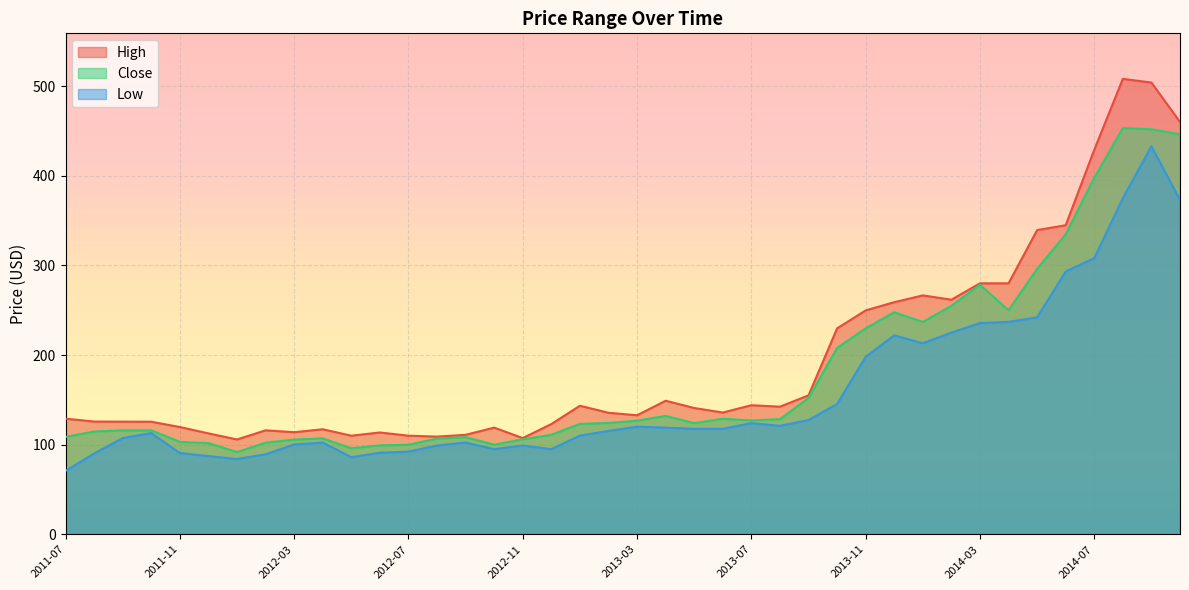

Which has a higher value, 2013-04 or 2013-11?

2013-11